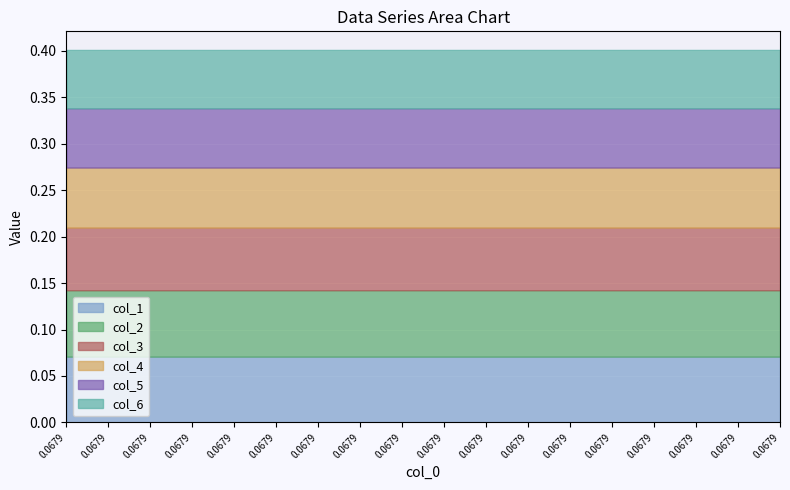

Reading left to right, transcribe all the data shown in this chart.

col_1: 0.1	0.1	0.1	0.1	0.1	0.1	0.1	0.1	0.1	0.1	0.1	0.1	0.1	0.1	0.1	0.1	0.1	0.1
col_2: 0.1	0.1	0.1	0.1	0.1	0.1	0.1	0.1	0.1	0.1	0.1	0.1	0.1	0.1	0.1	0.1	0.1	0.1
col_3: 0.1	0.1	0.1	0.1	0.1	0.1	0.1	0.1	0.1	0.1	0.1	0.1	0.1	0.1	0.1	0.1	0.1	0.1
col_4: 0.1	0.1	0.1	0.1	0.1	0.1	0.1	0.1	0.1	0.1	0.1	0.1	0.1	0.1	0.1	0.1	0.1	0.1
col_5: 0.1	0.1	0.1	0.1	0.1	0.1	0.1	0.1	0.1	0.1	0.1	0.1	0.1	0.1	0.1	0.1	0.1	0.1
col_6: 0.1	0.1	0.1	0.1	0.1	0.1	0.1	0.1	0.1	0.1	0.1	0.1	0.1	0.1	0.1	0.1	0.1	0.1